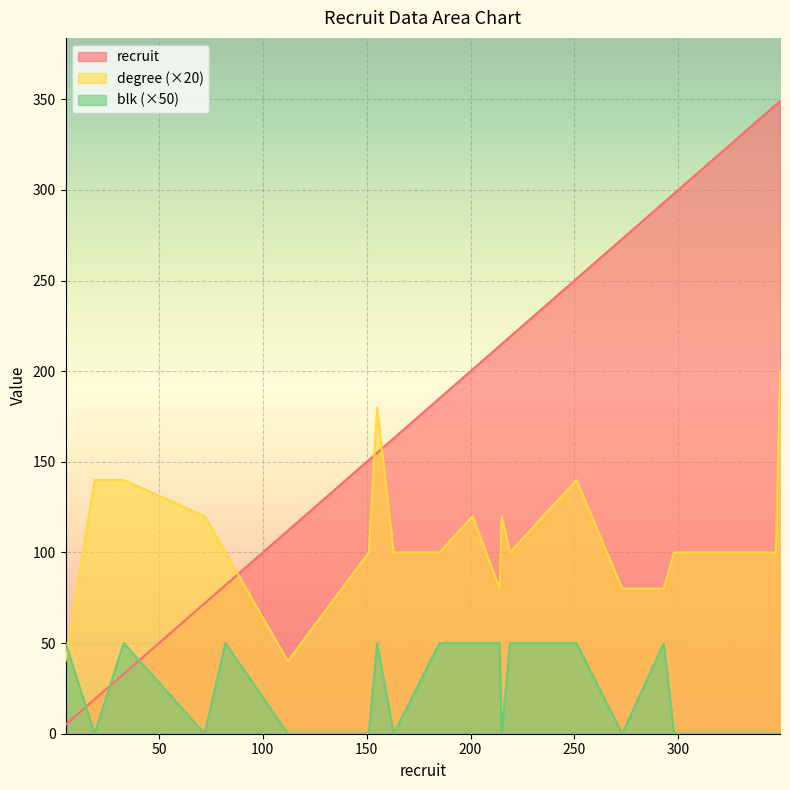

What is the total value across all series at 273?

353